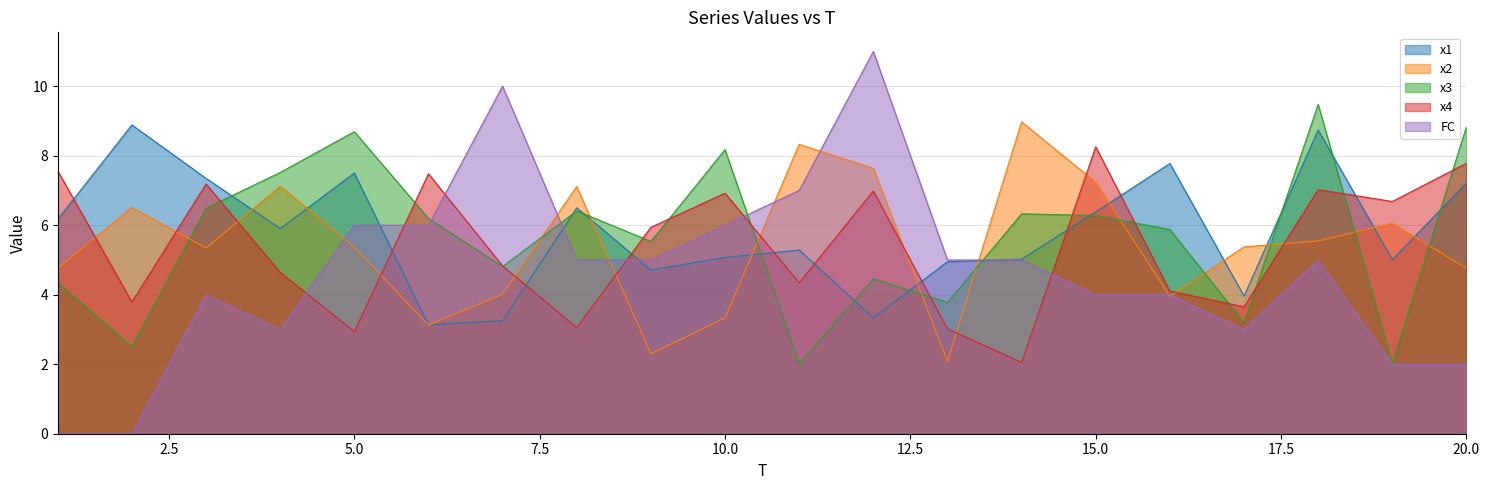

What are all the series names shown in the legend?

x1, x2, x3, x4, FC